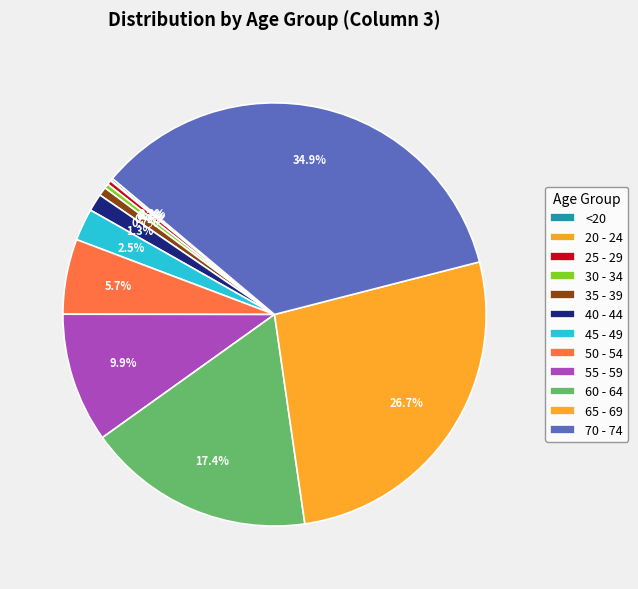

Which slice is the largest?

70 - 74